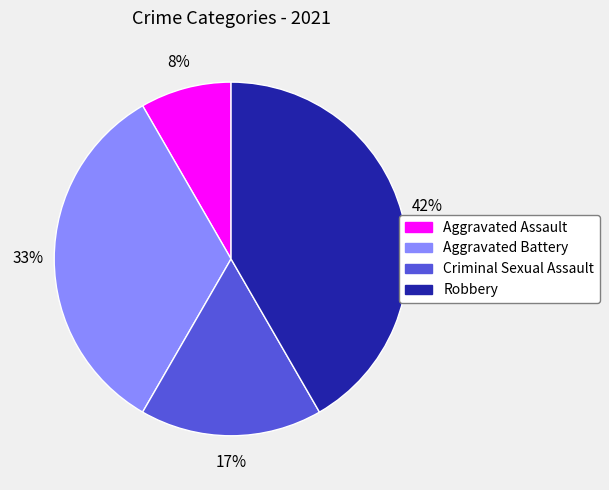

Which has a higher value, Aggravated Battery or Robbery?

Robbery